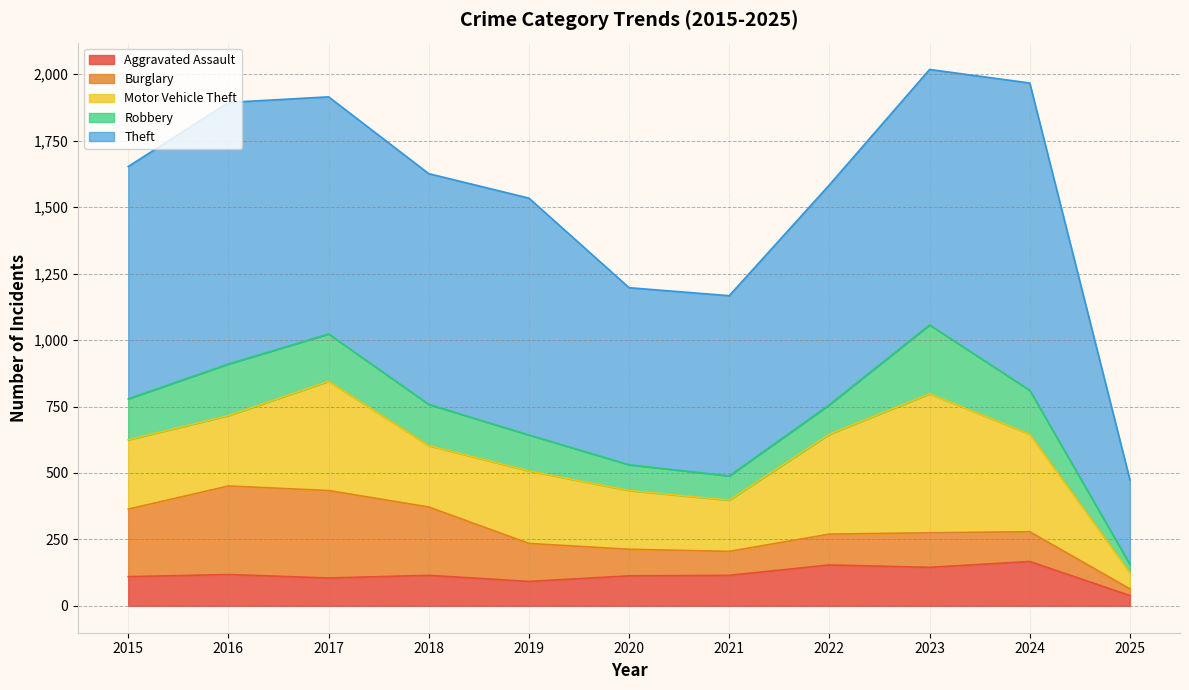

What is the difference between the maximum and second lowest values in the Robbery series?

168